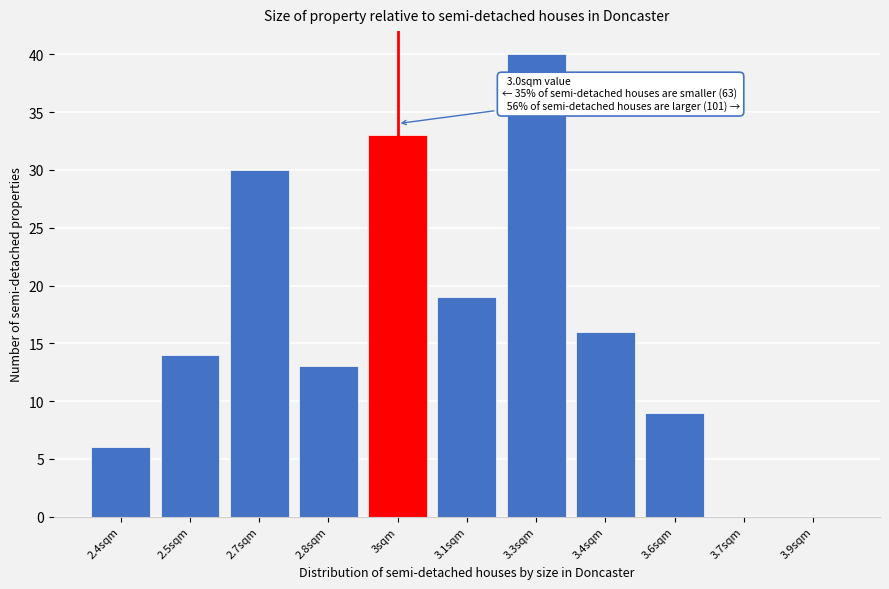

Reading left to right, what are all the values shown in this chart?

2.4sqm=6	2.5sqm=14	2.7sqm=30	2.8sqm=13	3sqm=33	3.1sqm=19	3.3sqm=40	3.4sqm=16	3.6sqm=9	3.7sqm=0	3.9sqm=0